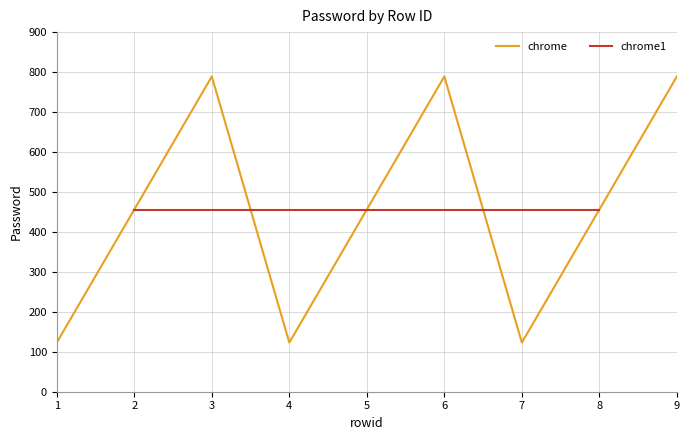

What is the minimum value for chrome?

123